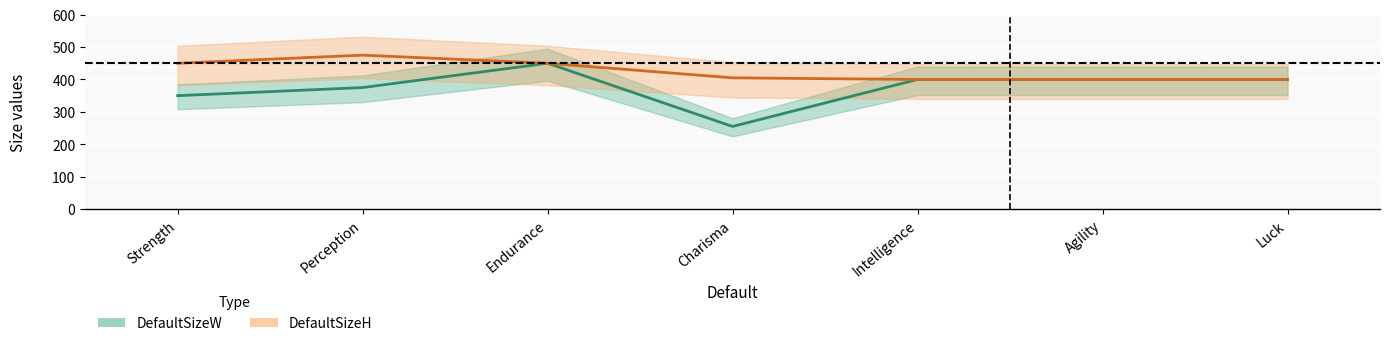

Reading right to left, what are all the values shown in this chart?

DefaultSizeW: Luck=400	Agility=400	Intelligence=400	Charisma=255	Endurance=450	Perception=375	Strength=350
DefaultSizeH: Luck=400	Agility=400	Intelligence=400	Charisma=405	Endurance=450	Perception=475	Strength=450